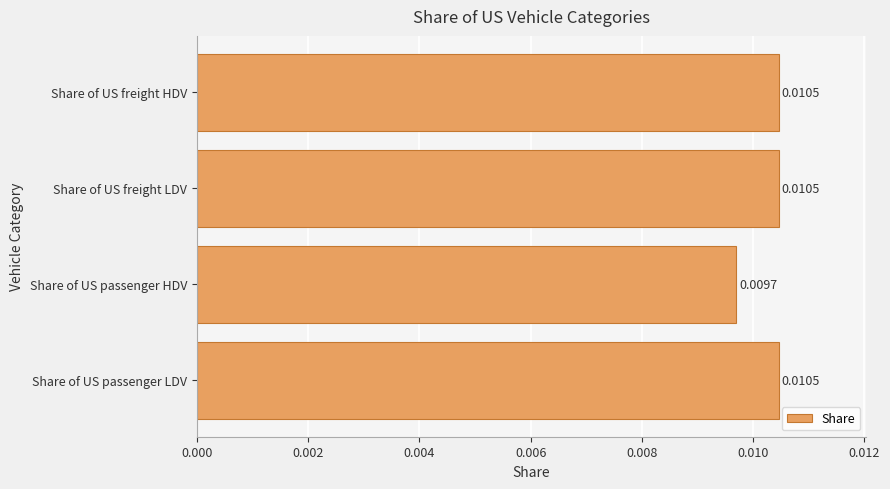

Which label corresponds to the smallest value in the chart?

Share of US passenger HDV